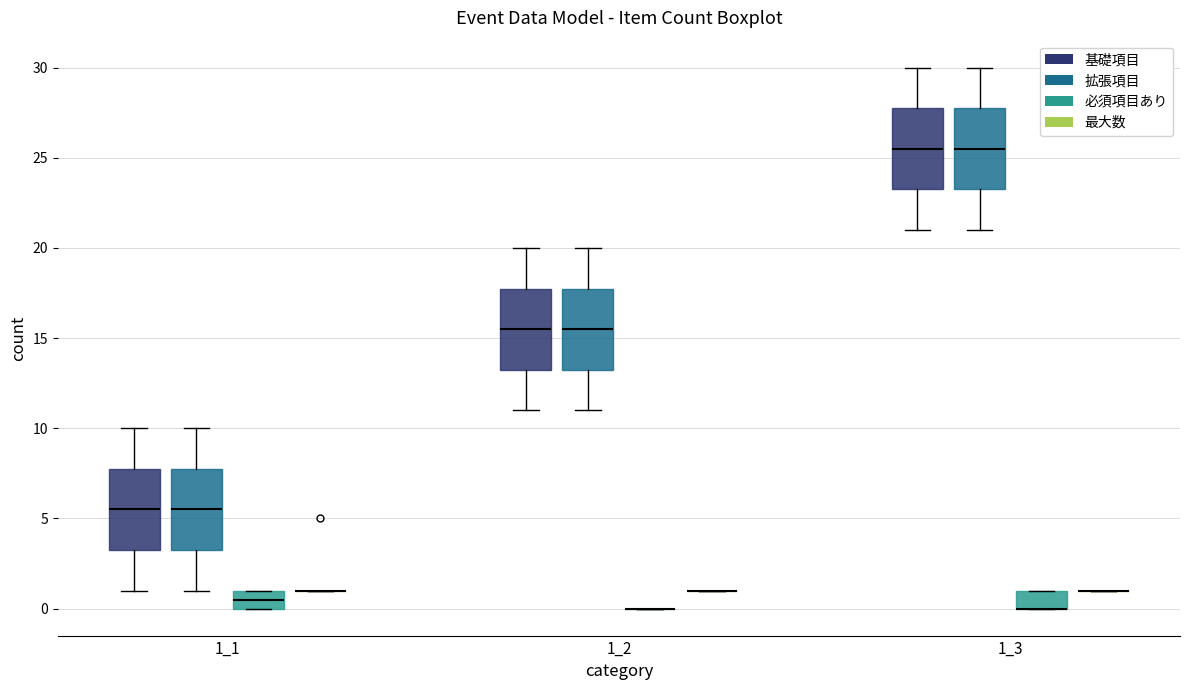

Where is the lower edge of the box for 1_1 (拡張項目) on the y-axis? The values are not printed on the chart, so give them approximately, as read against the axis.

3.5